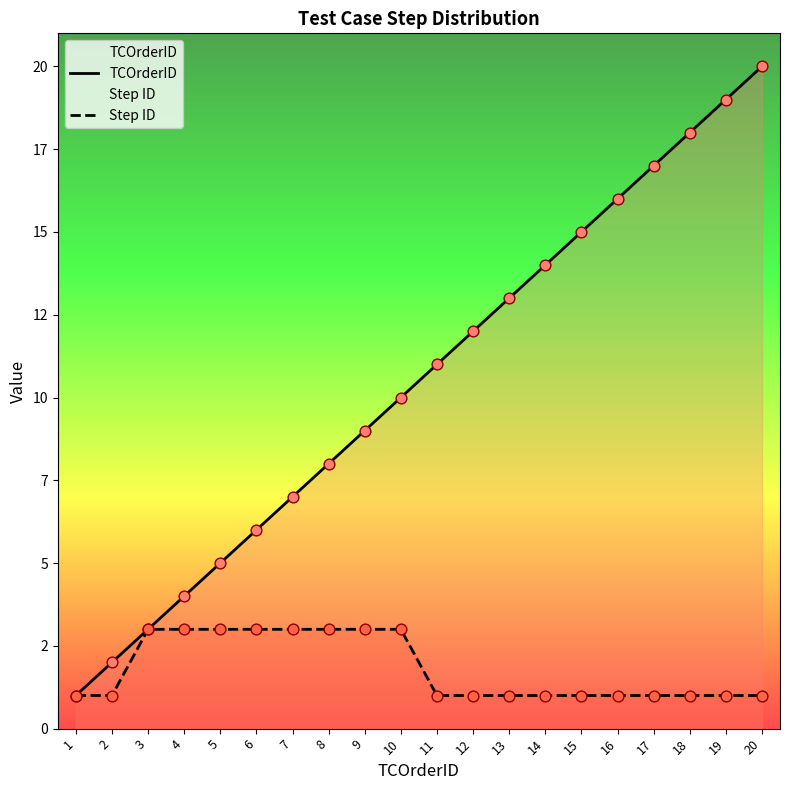

Which series has the widest spread of Y values?

TCOrderID